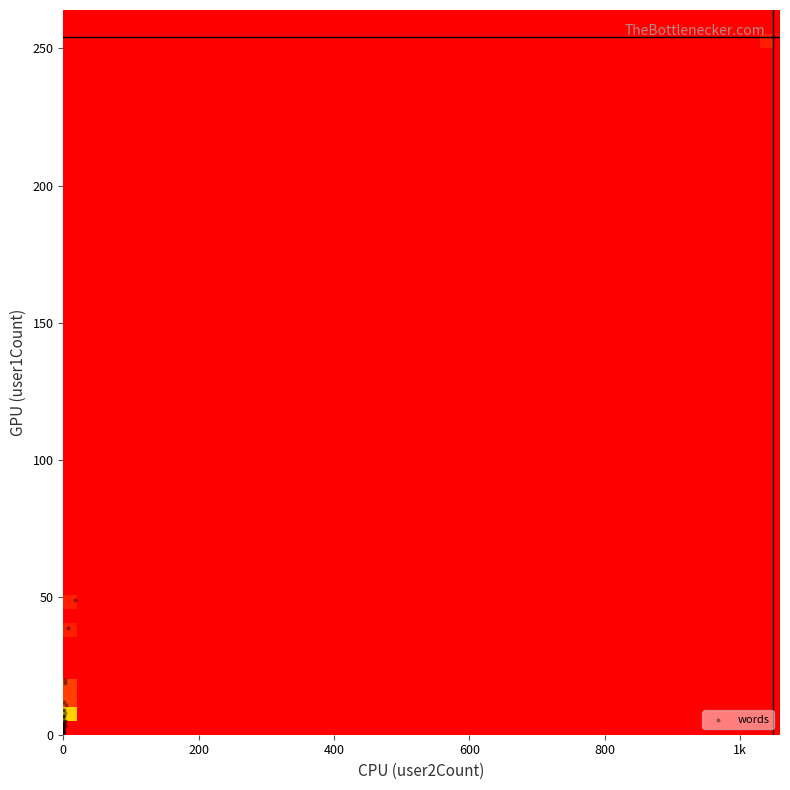

What Y value in the scatter plot is closest to 127?

49